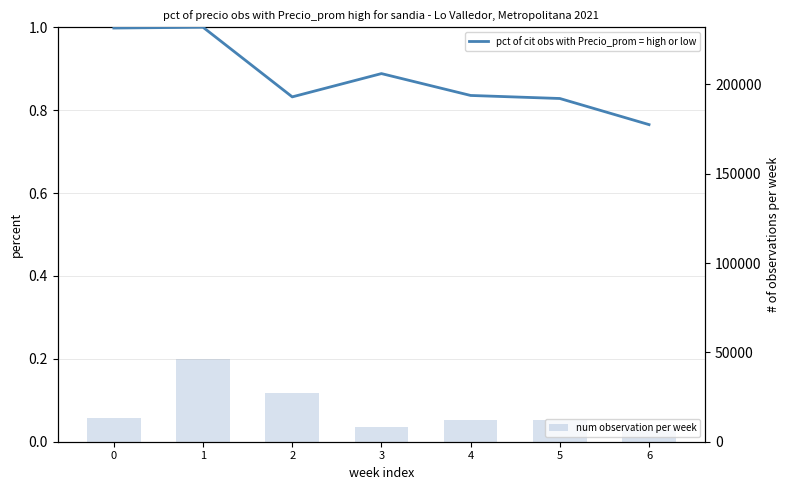

Reading left to right, list all the values displayed in this chart.

pct of cit obs with Precio_prom = high or low: 0=1.0	1=1.0	2=0.8	3=0.9	4=0.8	5=0.8	6=0.8
num observation per week: 0=13000.0	1=46400.0	2=27300.0	3=8400.0	4=12400.0	5=11900.0	6=6800.0